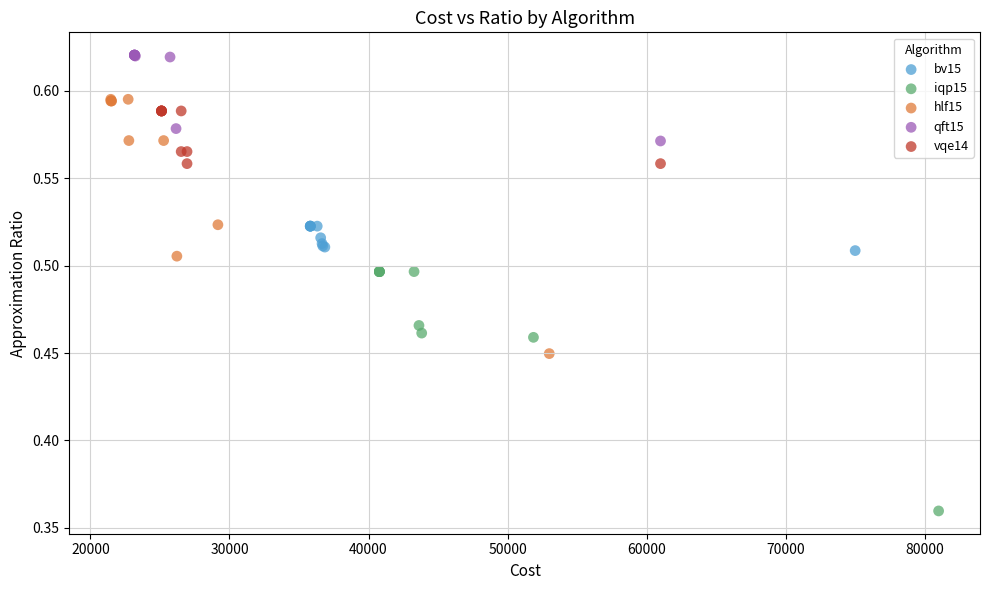

Which series reaches the maximum Y coordinate?

qft15